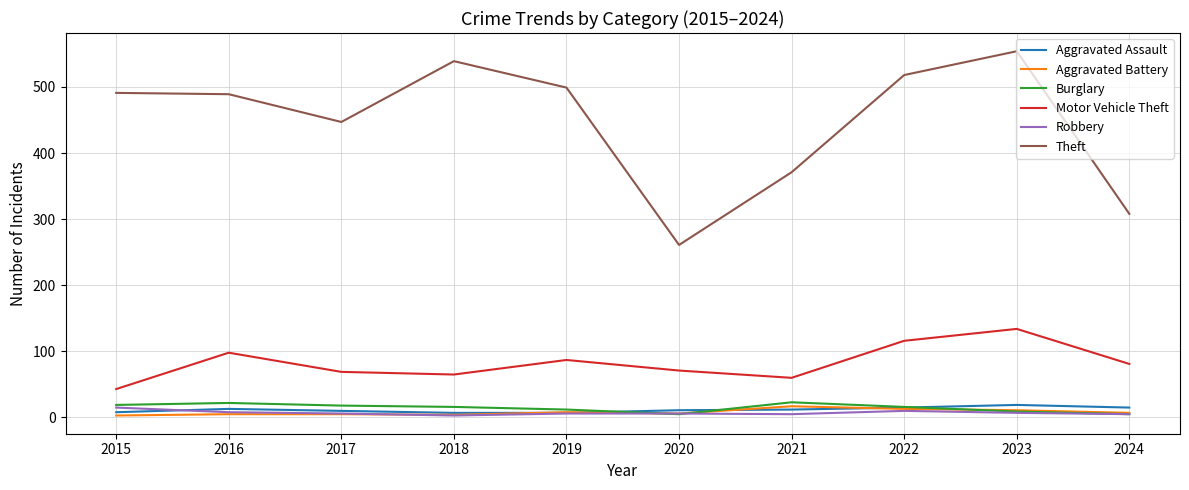

True or false: Theft and Motor Vehicle Theft cross at least once.

False